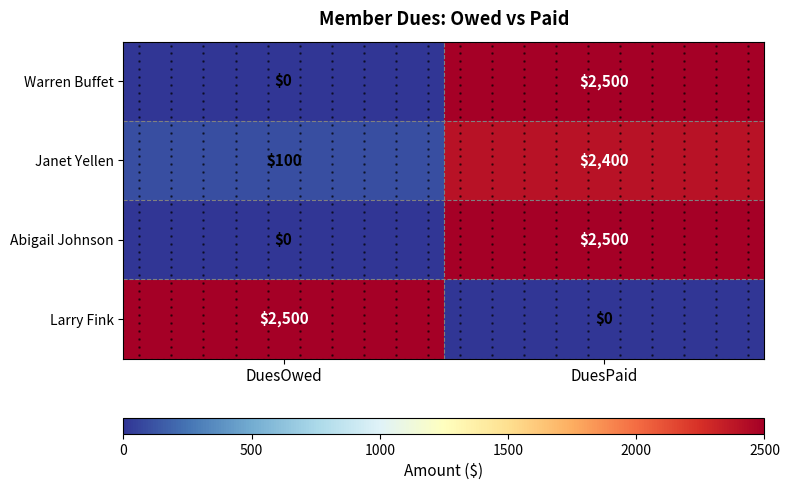

Where is Abigail Johnson nearest to the value 1250?

DuesOwed